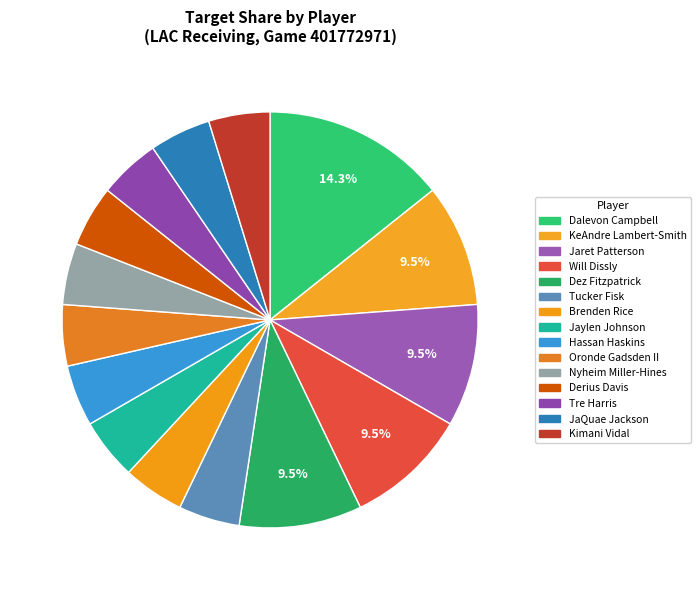

Between Hassan Haskins and Tucker Fisk, which is larger?

Hassan Haskins